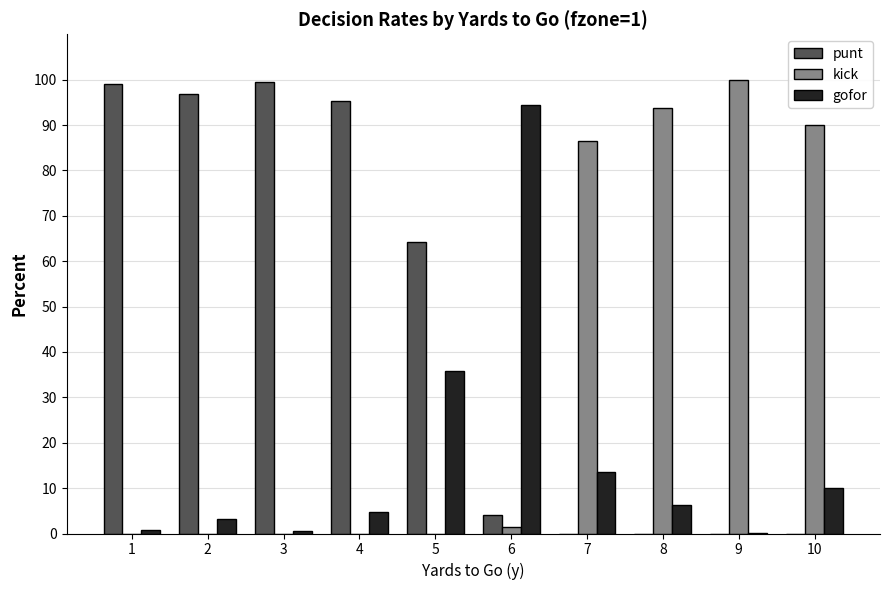

True or false: punt has a value of 164.3 at 3.

False